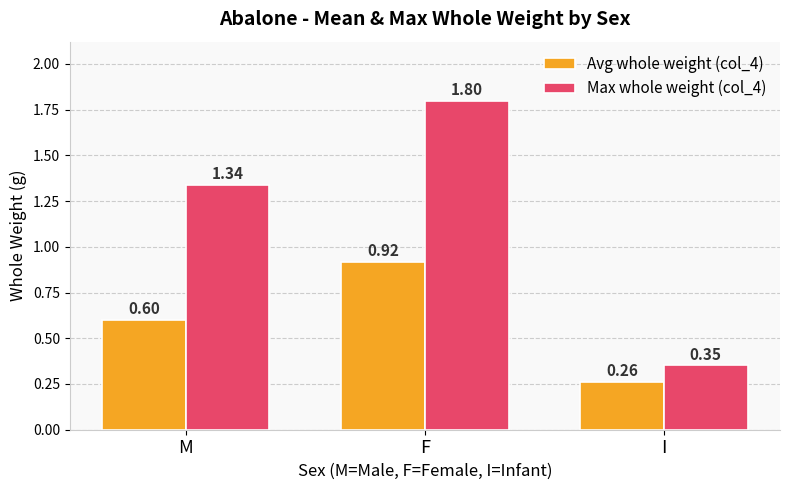

What position from the left is F?

2